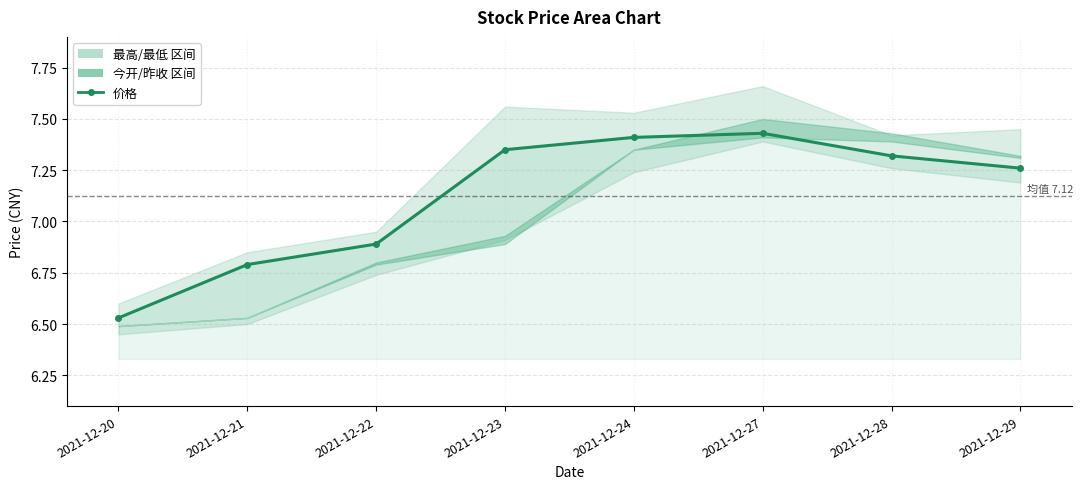

Count the values in the range 6 to 7.

3